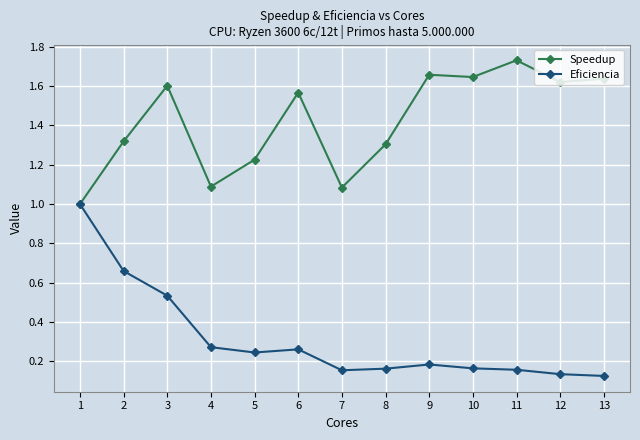

At which category is the sum across all series the highest?

3